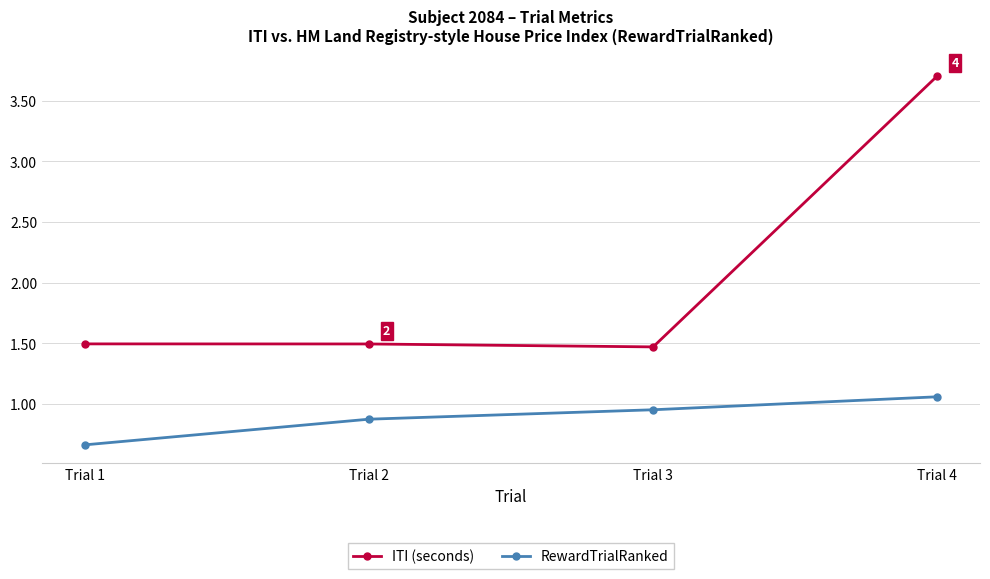

Does the chart have visible grid lines?

Yes